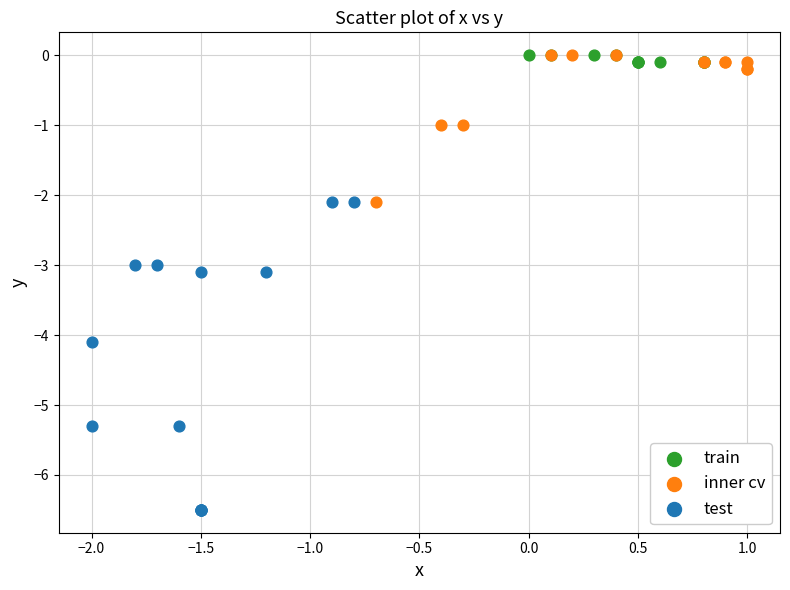

Which series contains the lowest Y value?

test